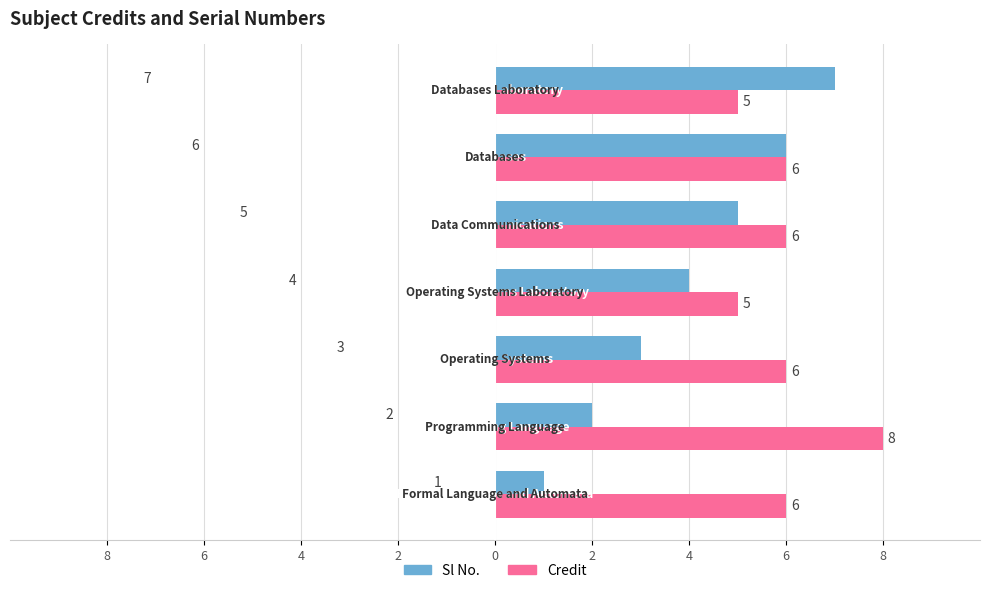

What are all the series names shown in the legend?

Sl No., Credit